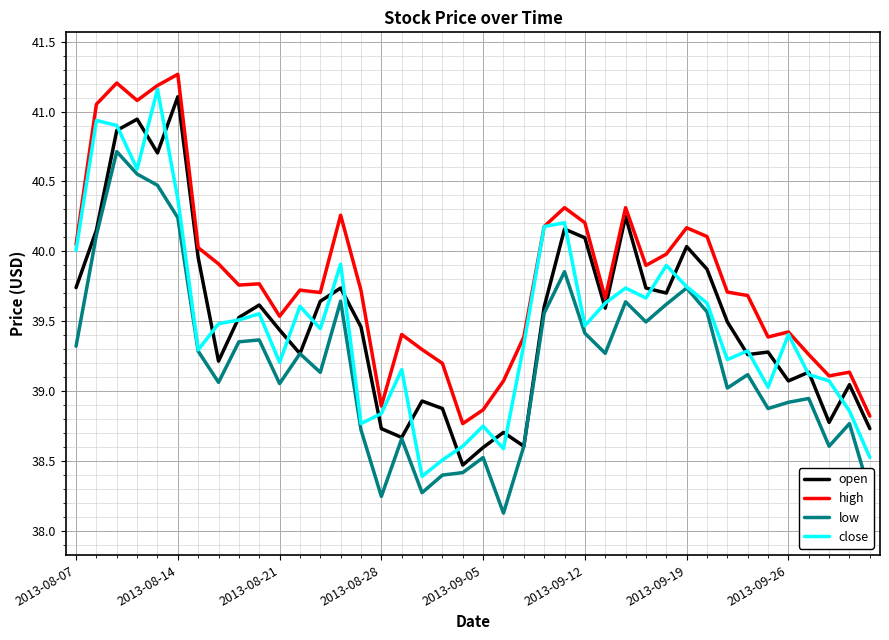

What is the difference between the maximum and minimum values in the low series?

2.6